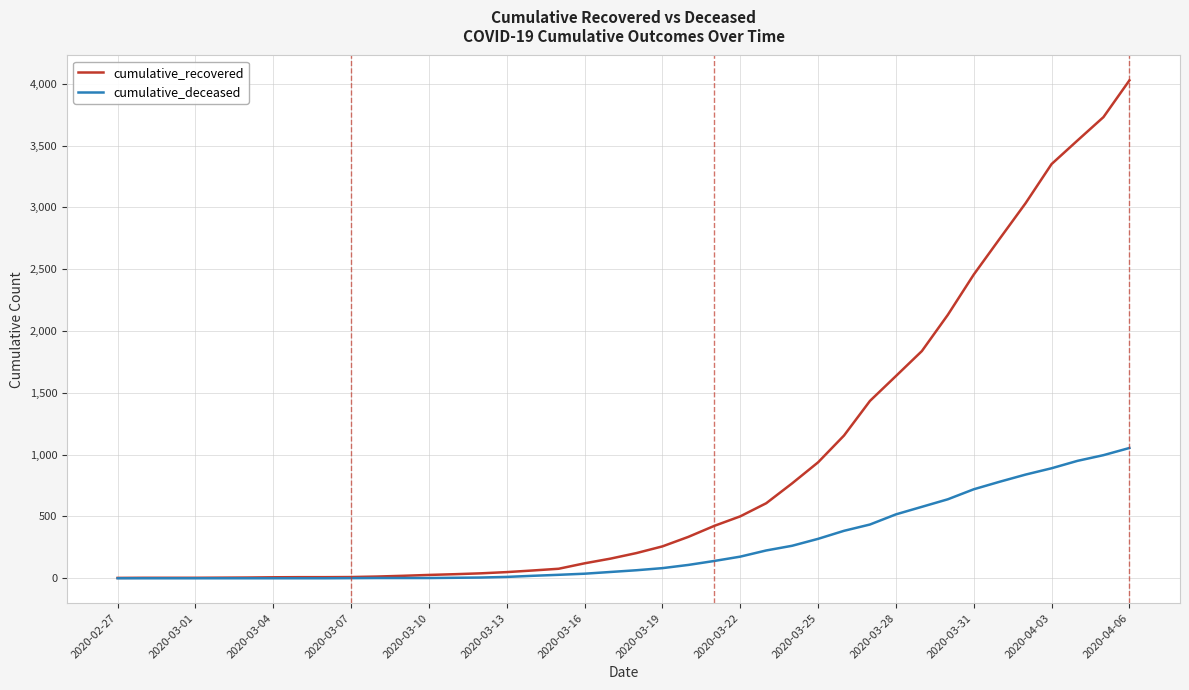

Which series has the widest spread of values?

cumulative_recovered